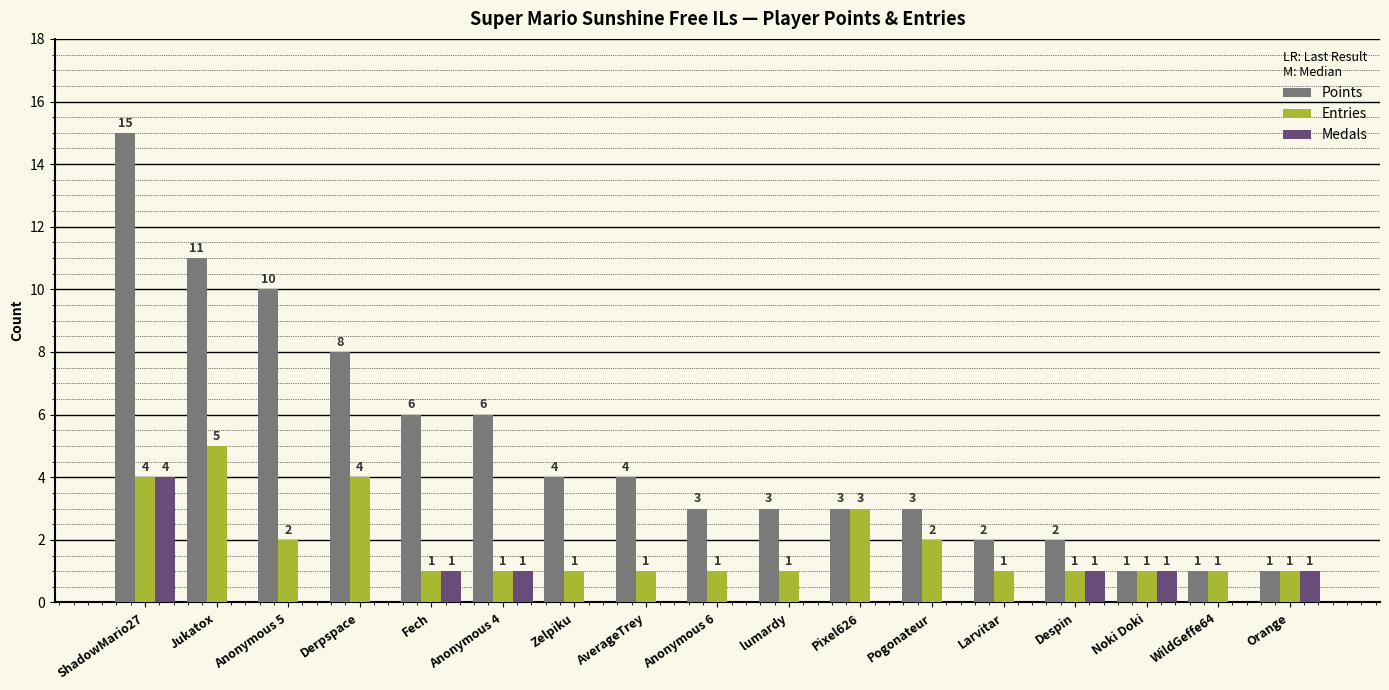

What is the sum of the Entries values at Jukatox and Anonymous 4?

6